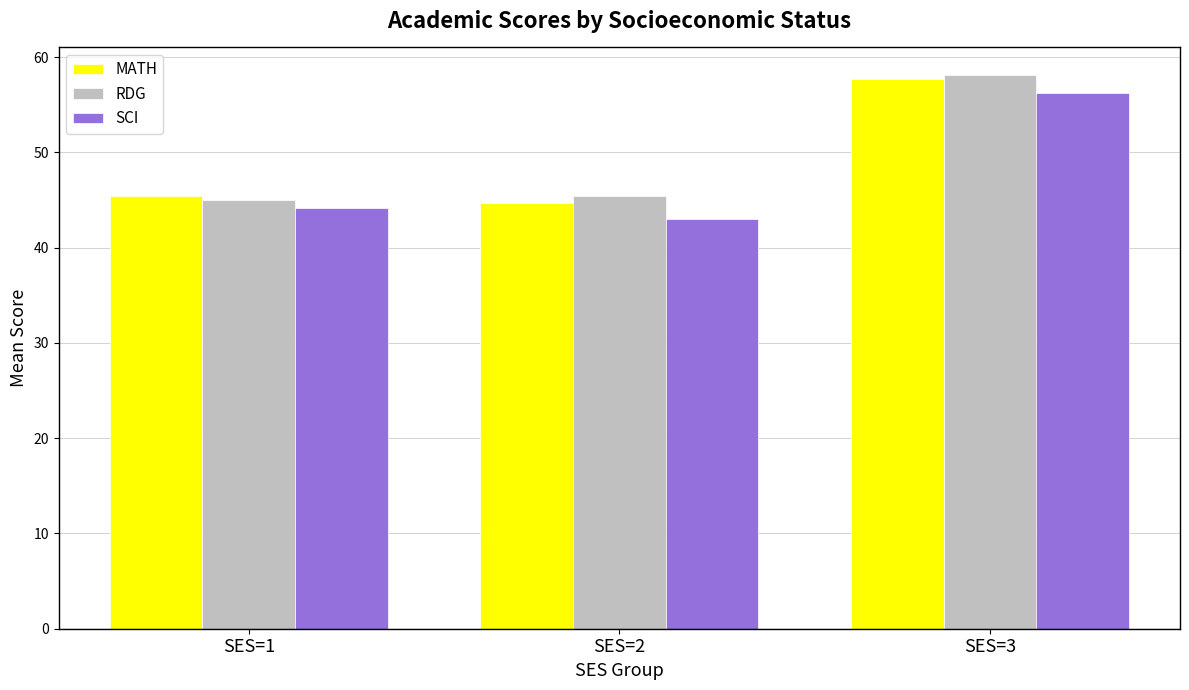

What is the difference between the highest and lowest values at SES=1?

1.3